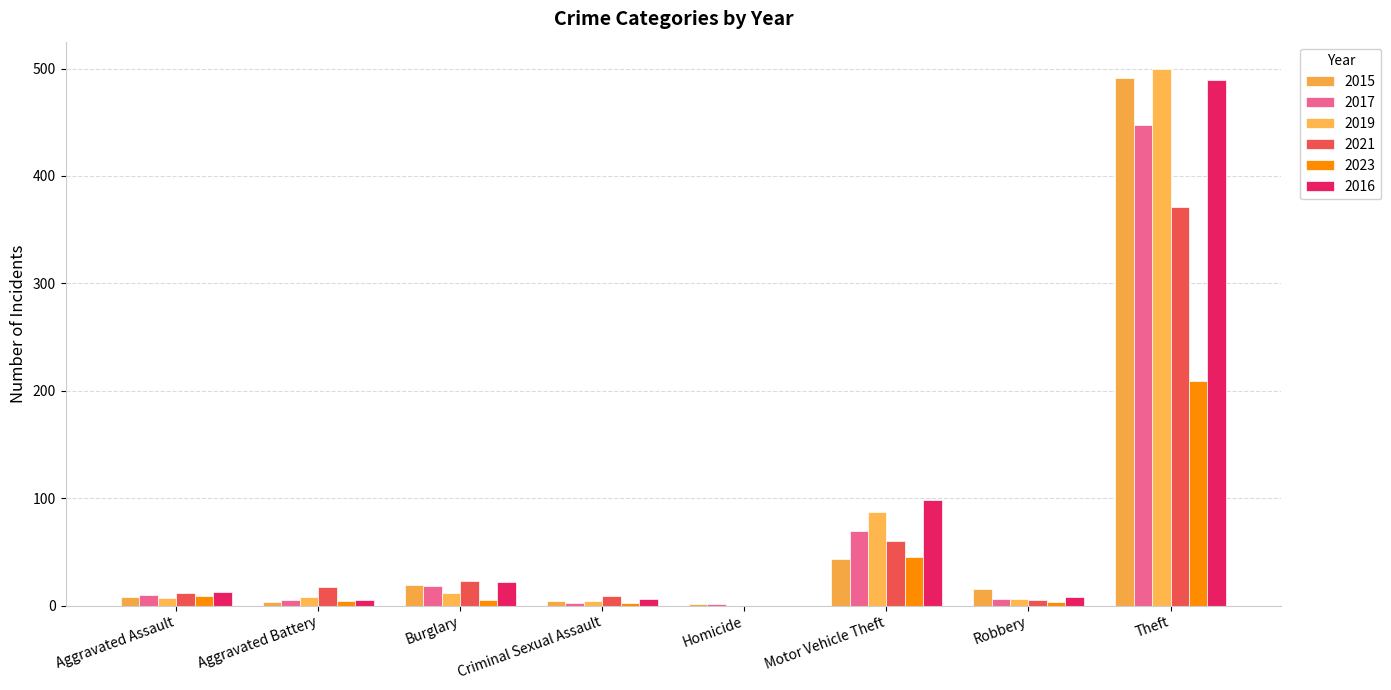

At how many categories does at least one series exceed 429?

1